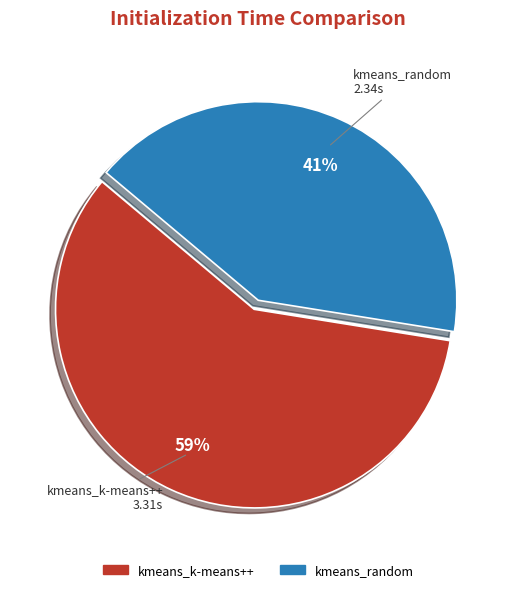

Which has a higher value, kmeans_random or kmeans_k-means++?

kmeans_k-means++